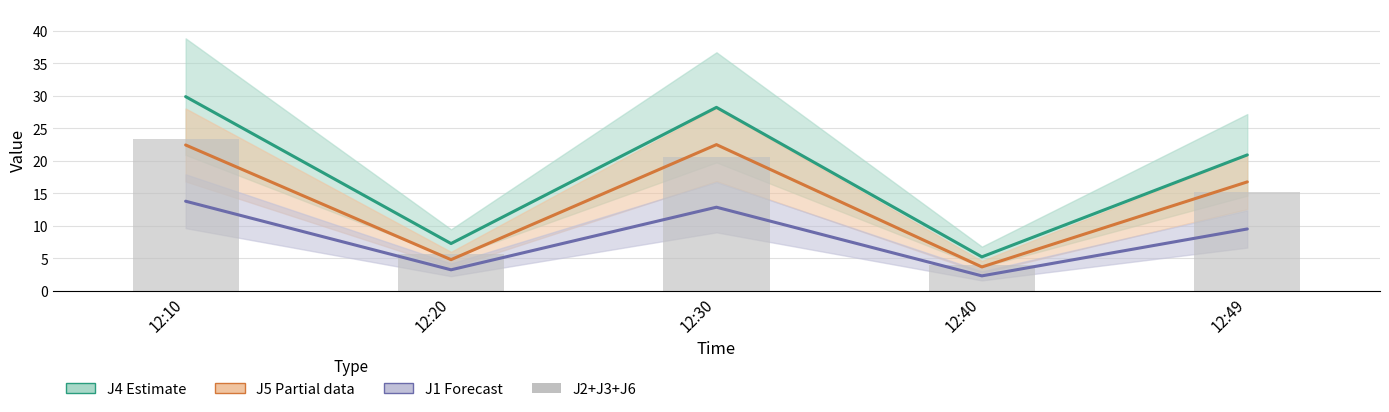

Is it true that the value at 12:49 is 15.2?

True